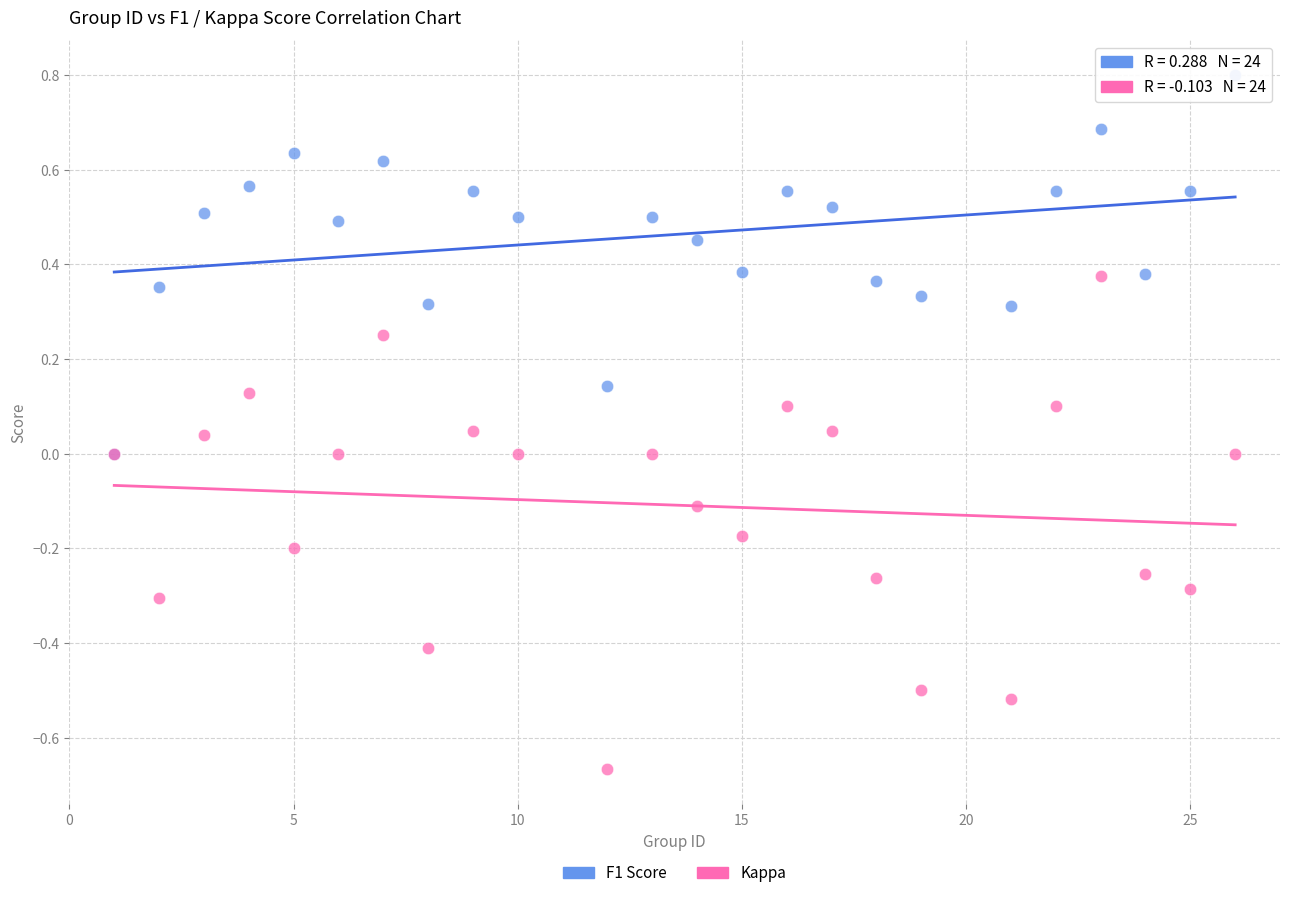

Which series contains the highest Y value?

F1 Score